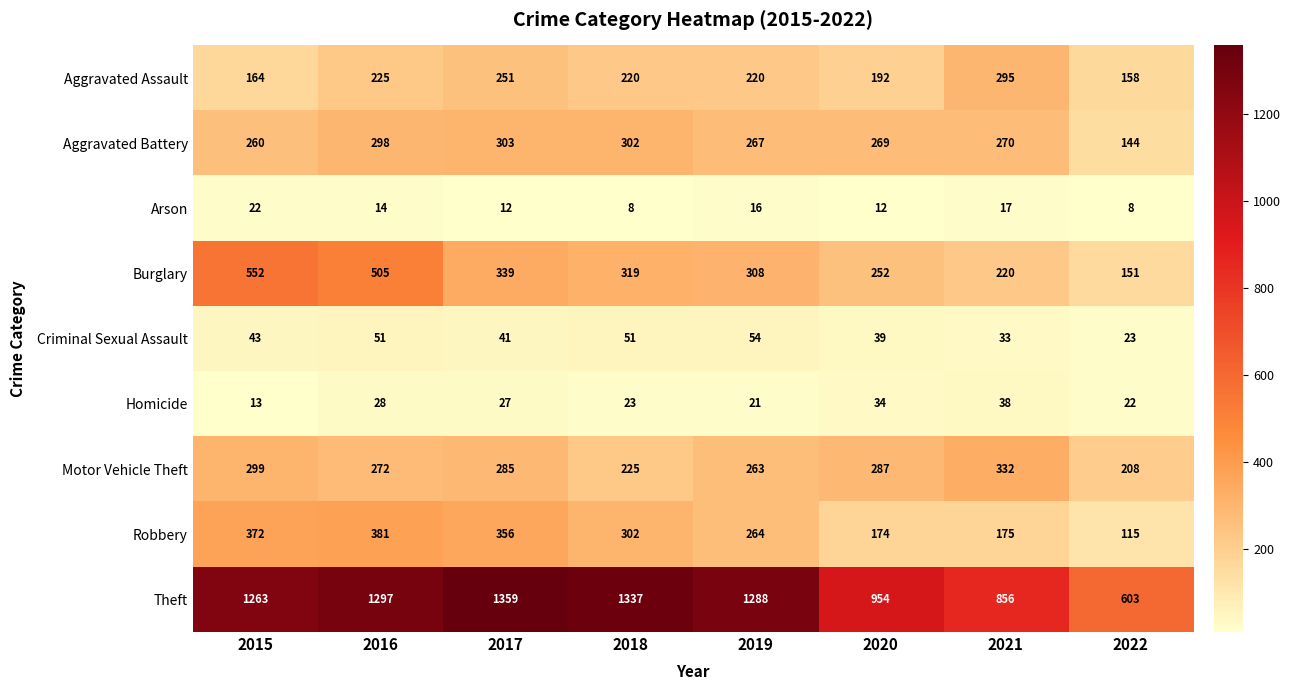

What is the difference between the second highest and minimum values in the Theft series?

734